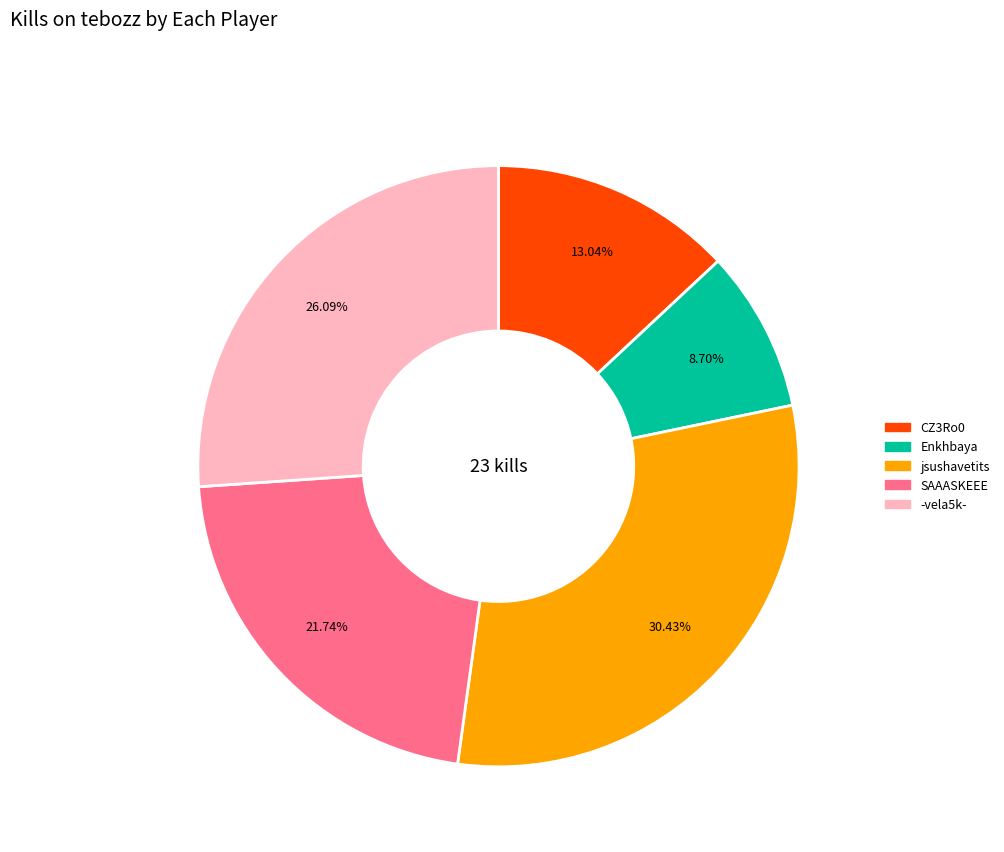

Is there any slice that represents more than half of the pie?

No